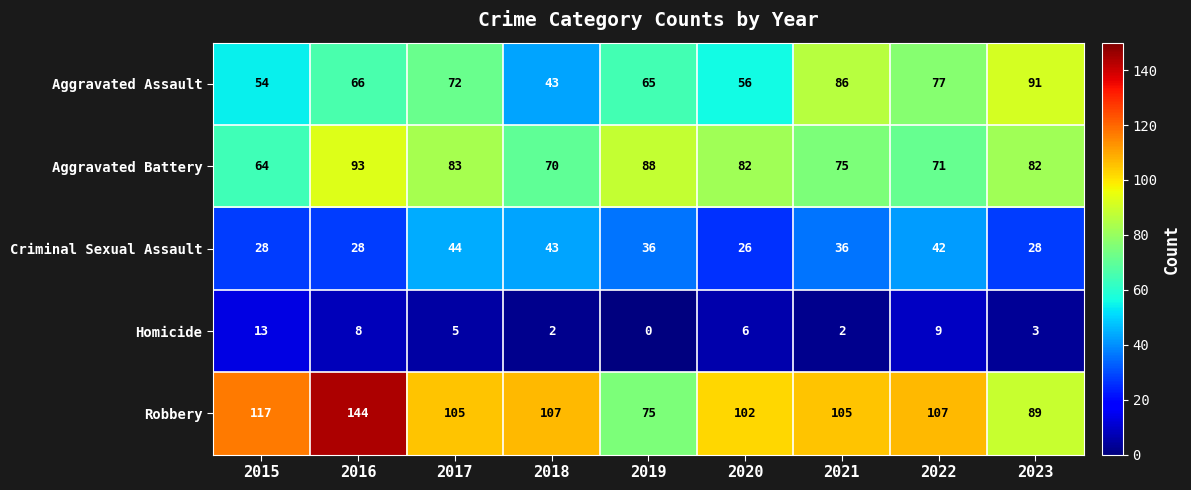

At which category does the chart reach its minimum across all series?

2019